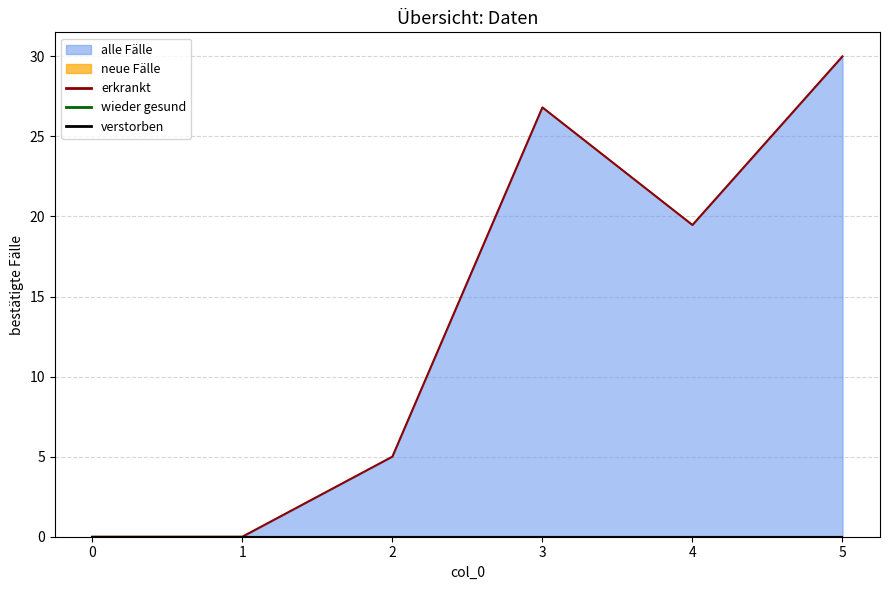

At how many categories does at least one series exceed 1?

4